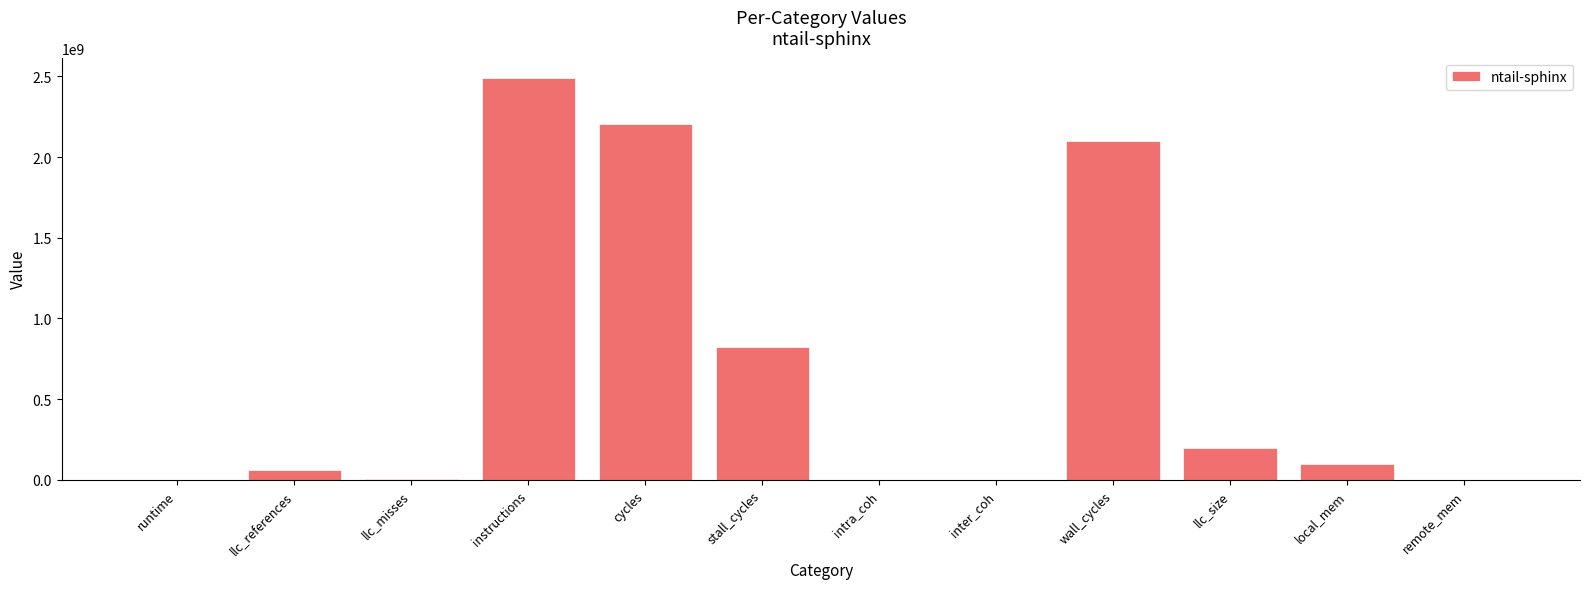

At which label is the value closest to 1245556559?

stall_cycles